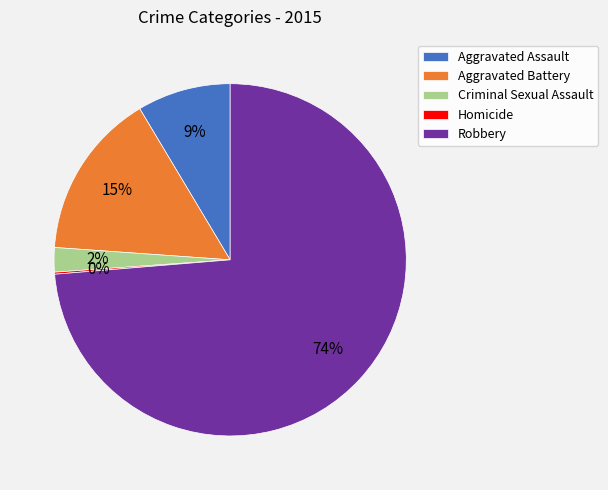

The Robbery slice represents 74% of the pie. True or false?

True